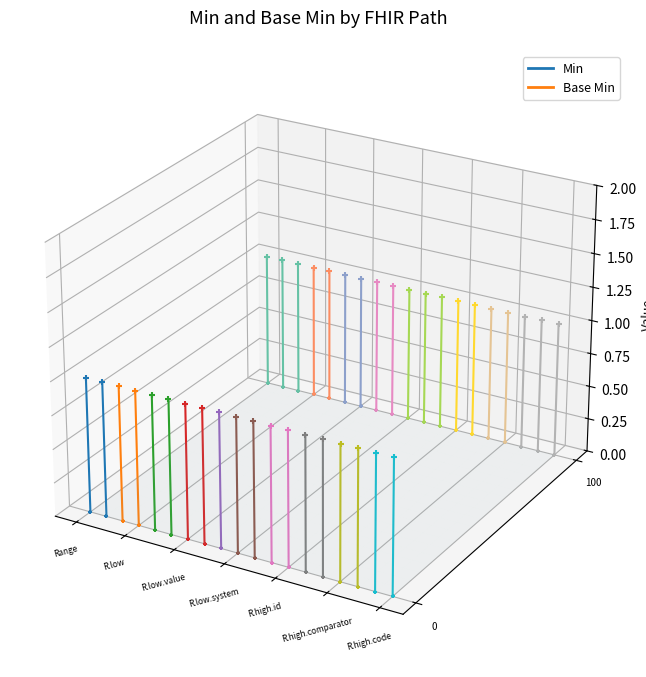

What are all the series names shown in the legend?

Min, Base Min